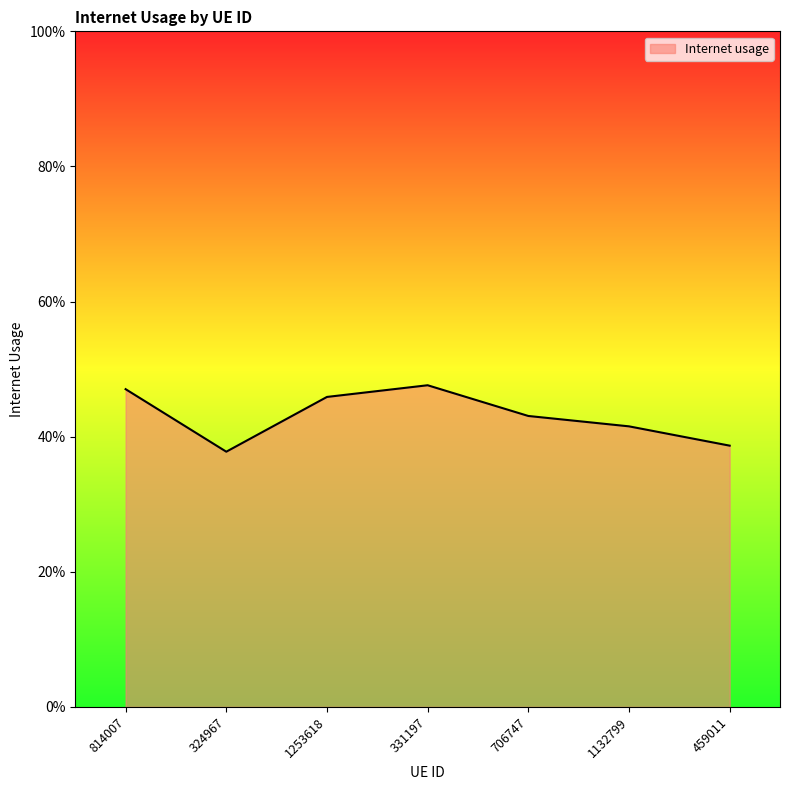

Does the chart display data point markers on the line(s)?

No